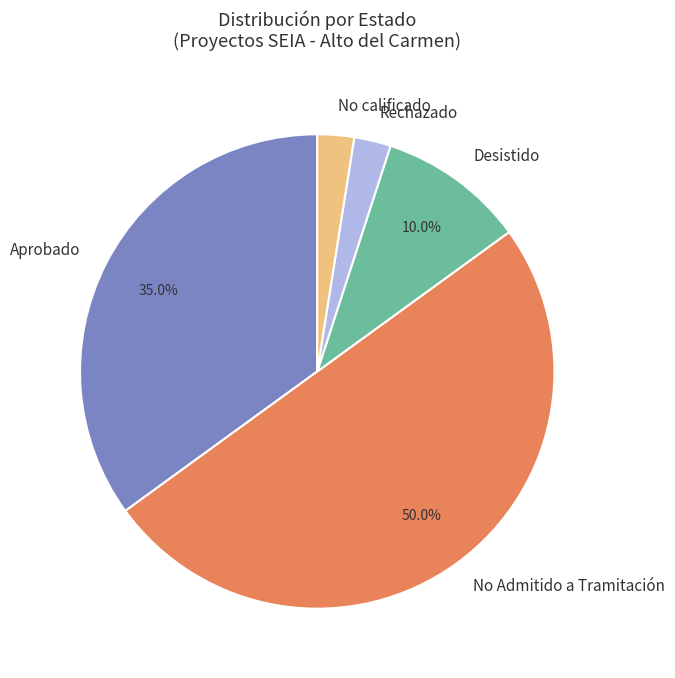

What is the largest slice in the pie chart?

No Admitido a Tramitación